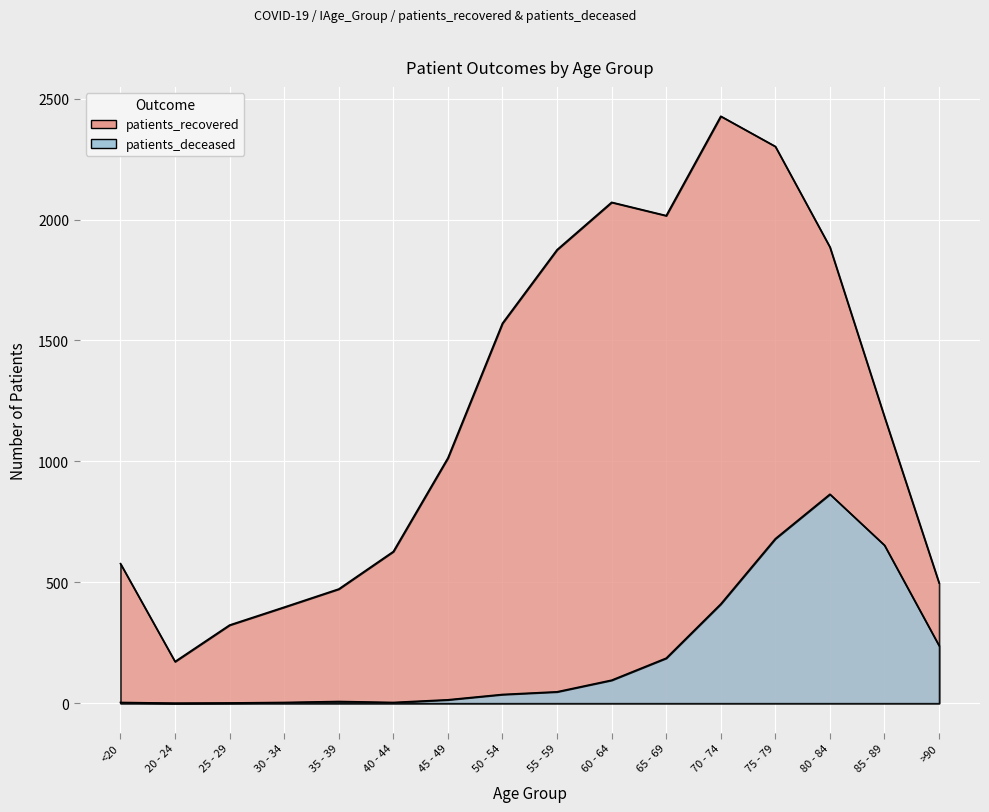

True or false: patients_deceased and patients_recovered intersect in this chart.

False